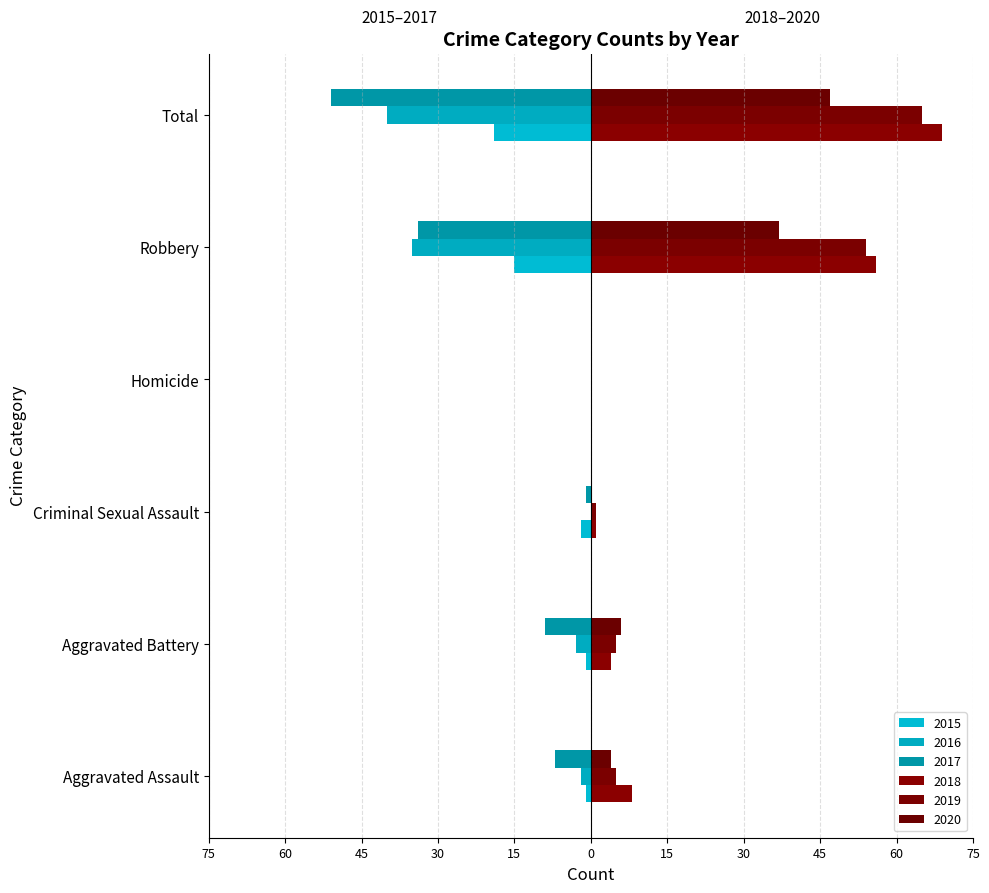

What is the average value of the 2017 series?

-17